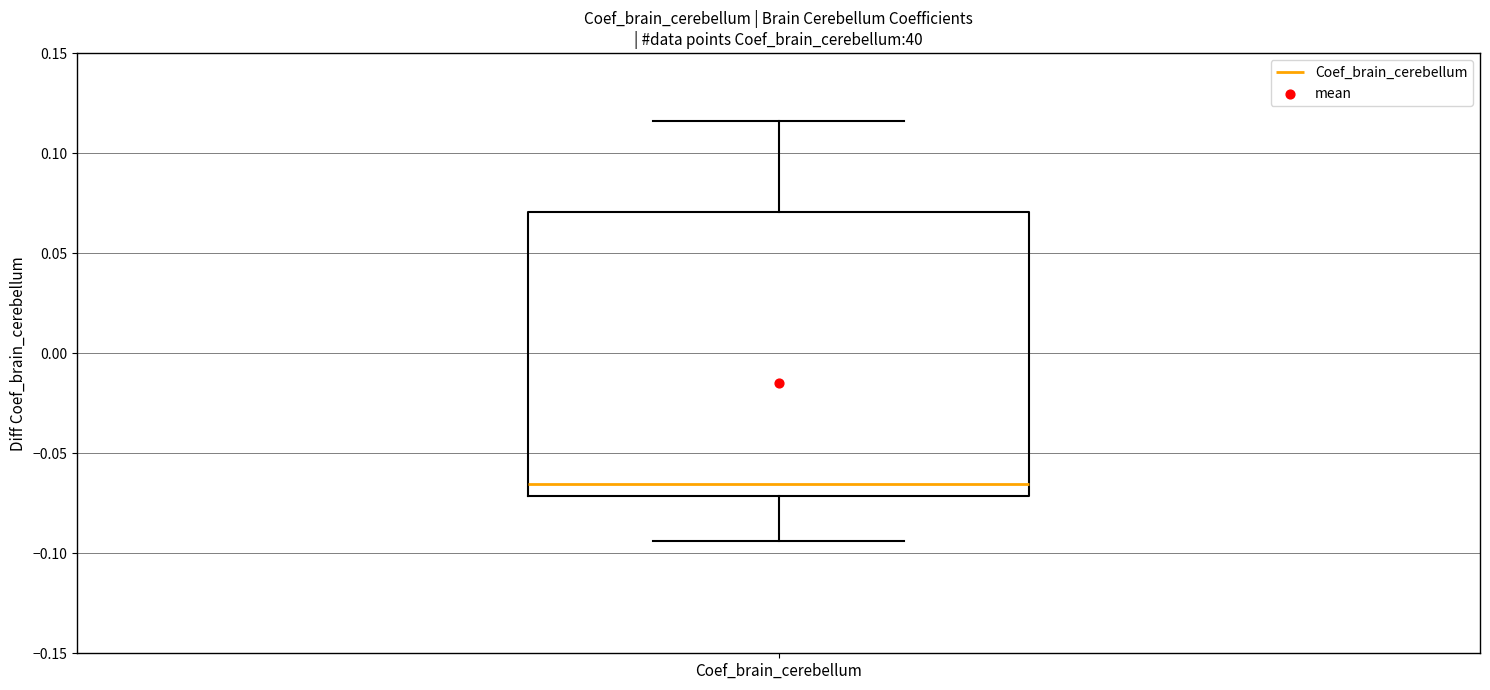

Transcribe this box plot: give where the median line is, the range the box spans, and where the two whiskers end, as read against the y-axis. The values are not printed on the chart, so give them approximately, as read against the axis.

median -0.065, box -0.070 to 0.070, whiskers -0.095 to 0.115